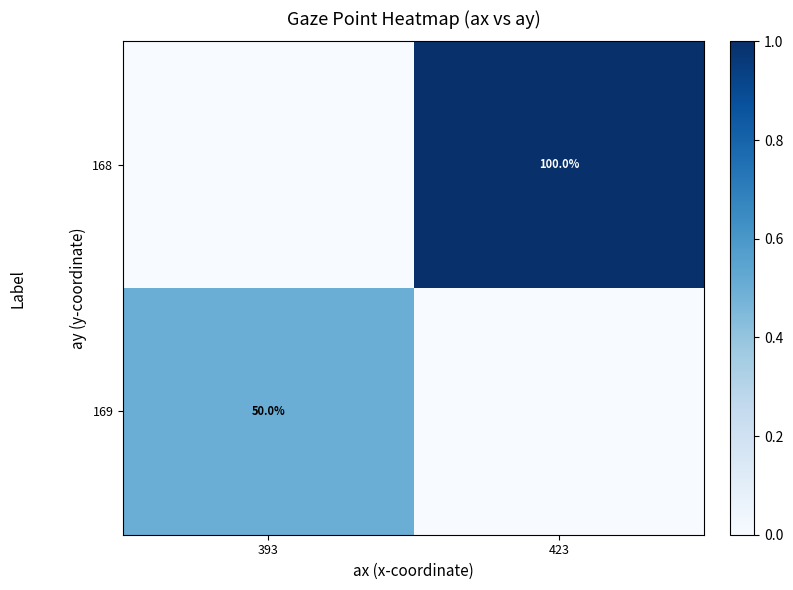

Is the value of 169 at 393 greater than the value of 168 at 423?

No